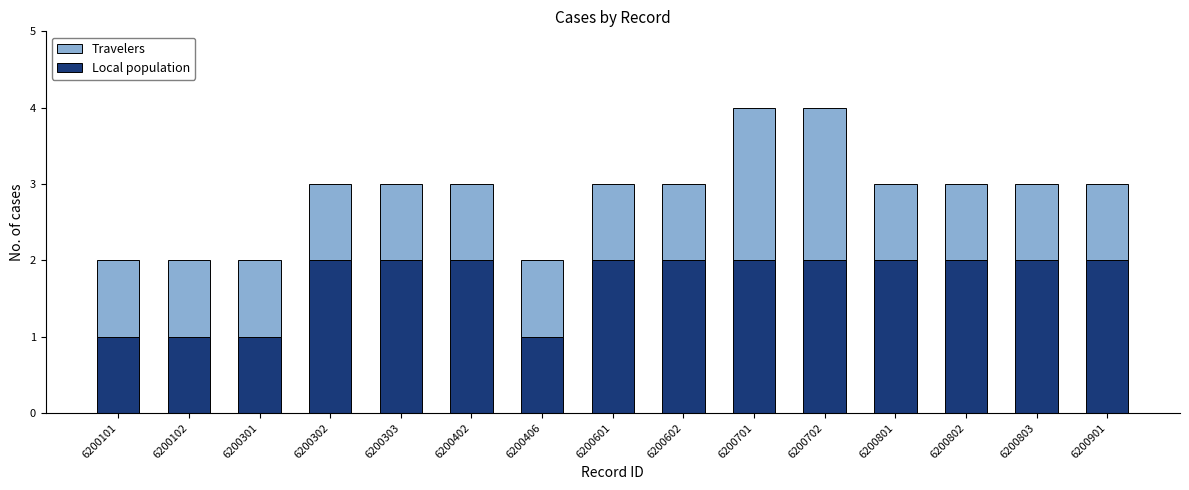

How many bars are there in total?

15